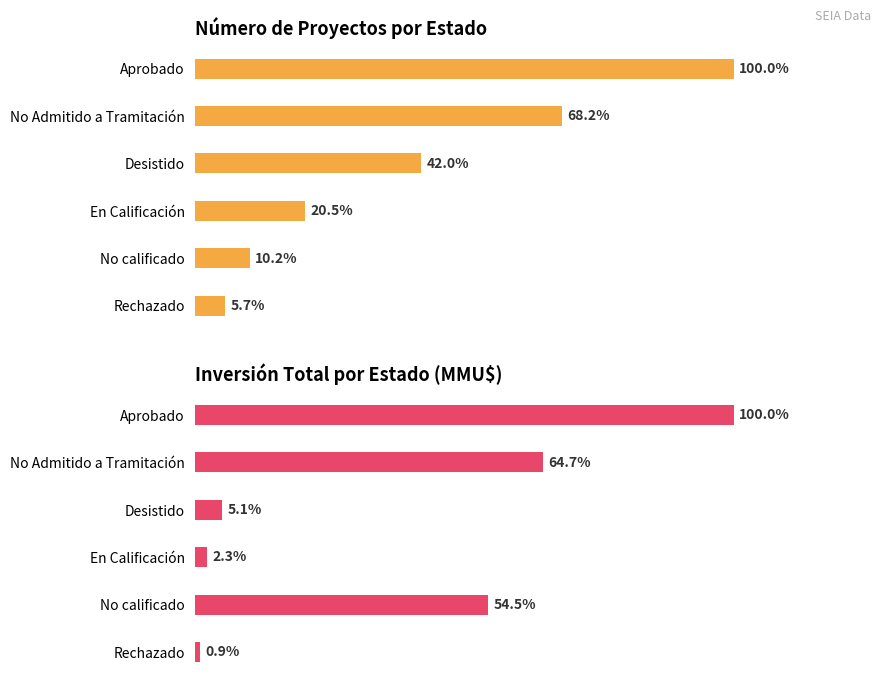

Does the chart contain stacked bars?

No